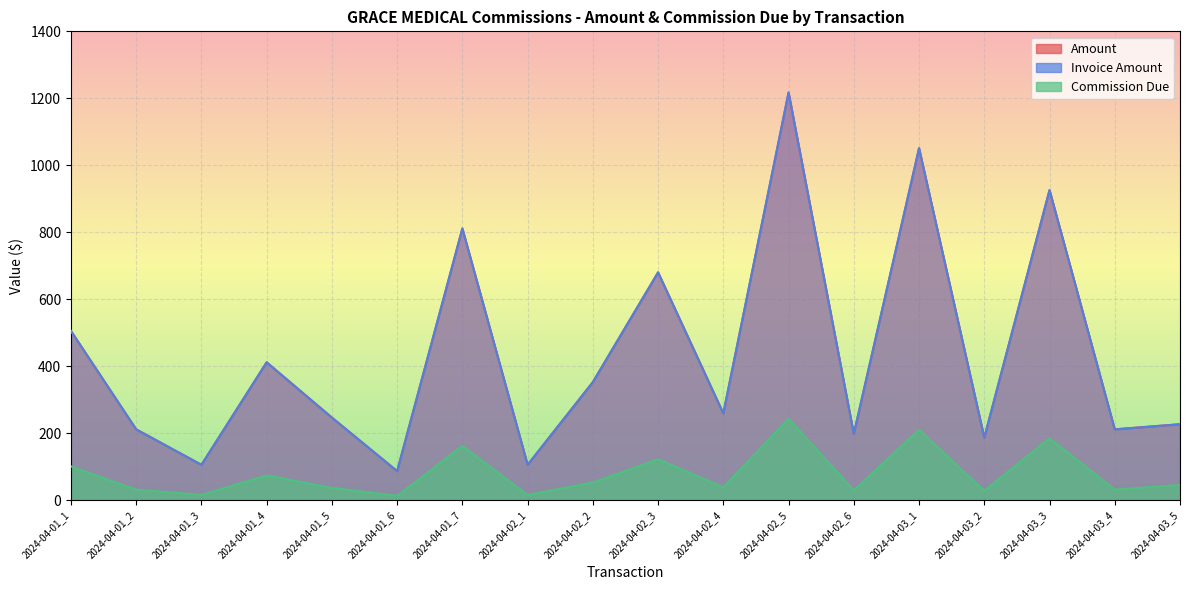

True or false: Invoice Amount has a value of 246.8 at 2024-04-01_5.

True